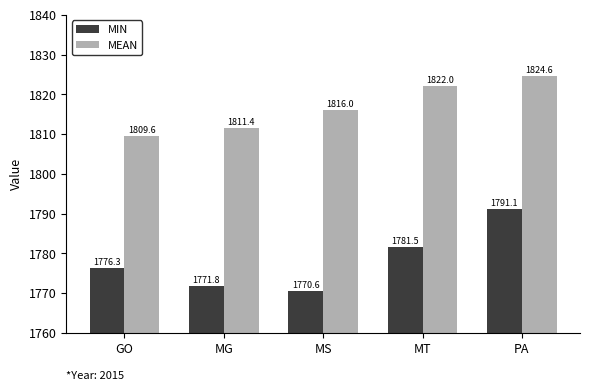

How many data points in MIN are less than 1776?

2